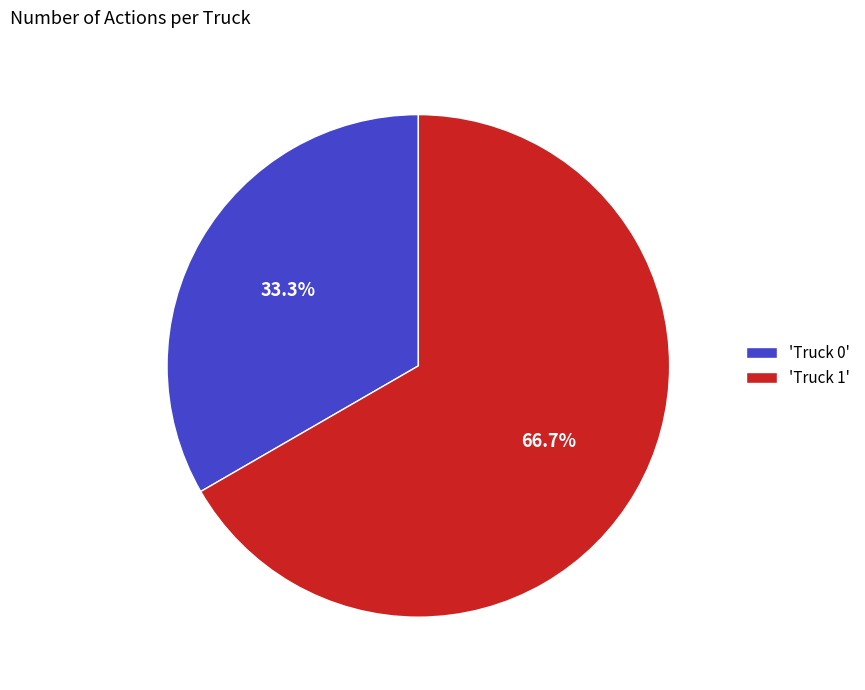

Is there a majority slice in this chart?

Yes